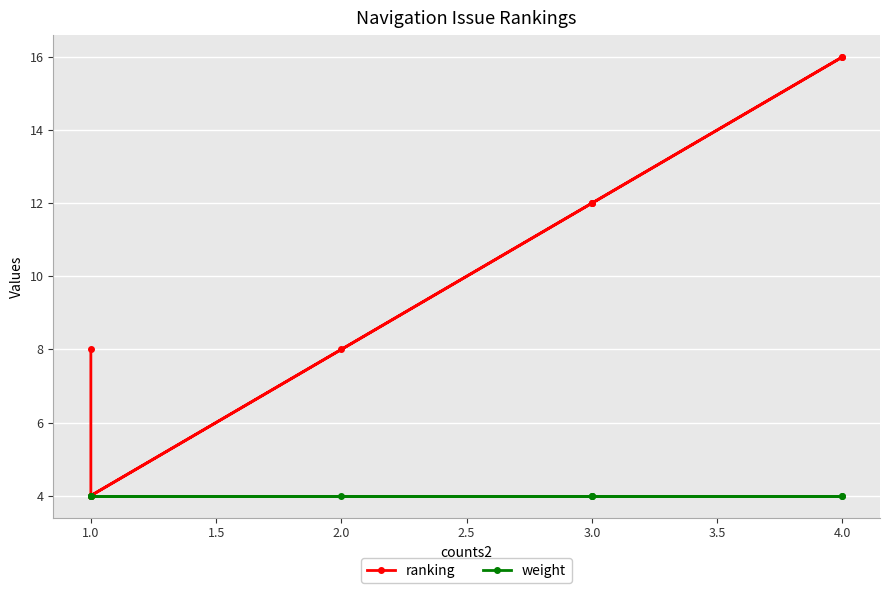

What is the value of the weight point at the 4th from the left?

4